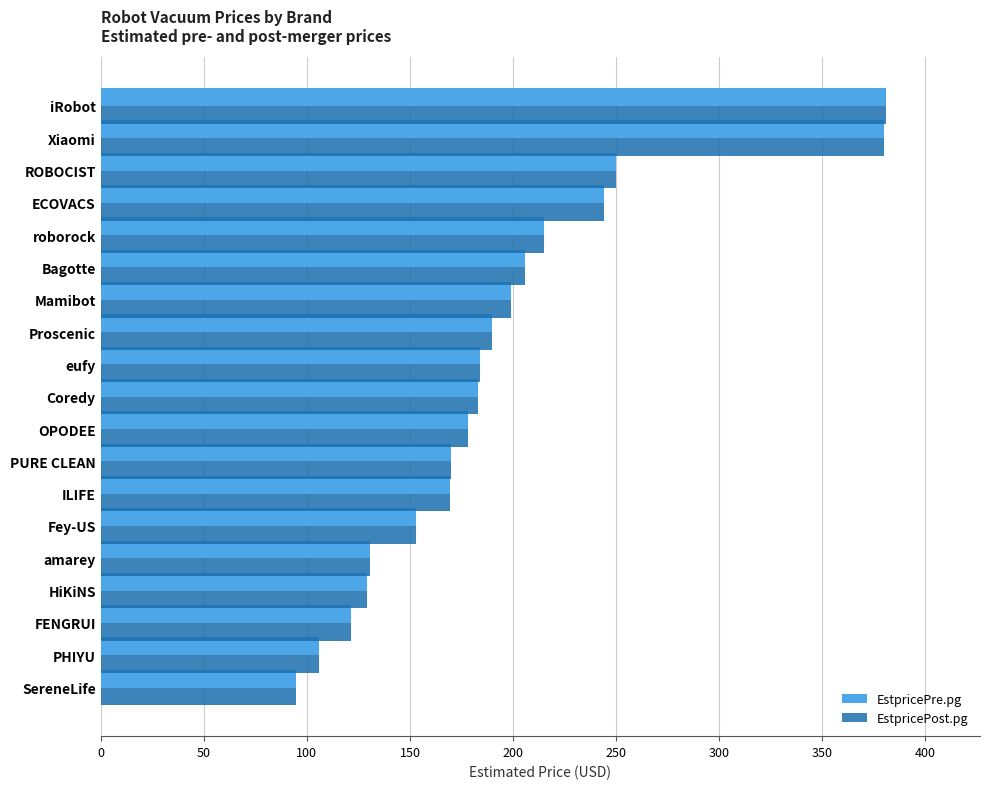

What is the greatest value displayed?

380.7